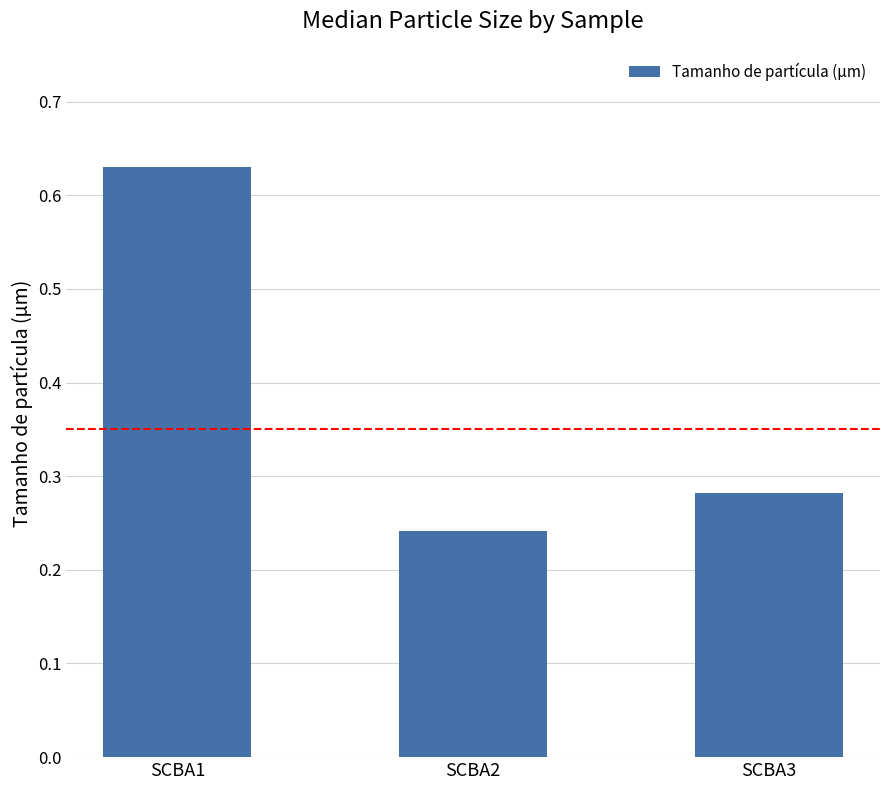

What is the sum of the values at SCBA1 and SCBA3?

0.9